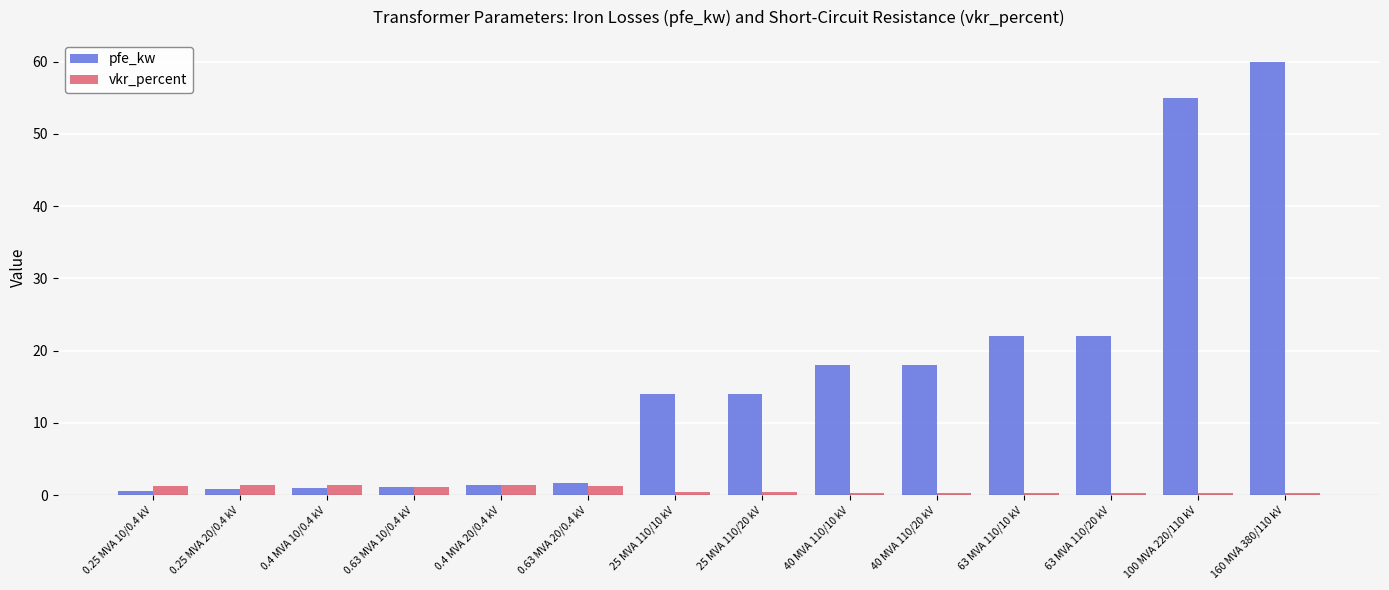

Rank the series by their average value, from highest to lowest.

pfe_kw, vkr_percent